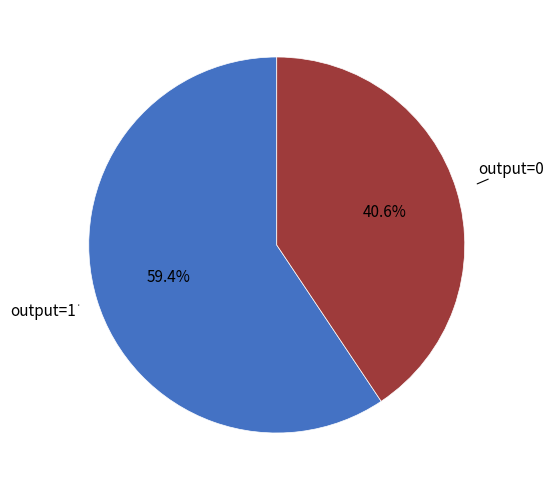

To the nearest percent, what is the difference between the largest and smallest slice percentages?

19%